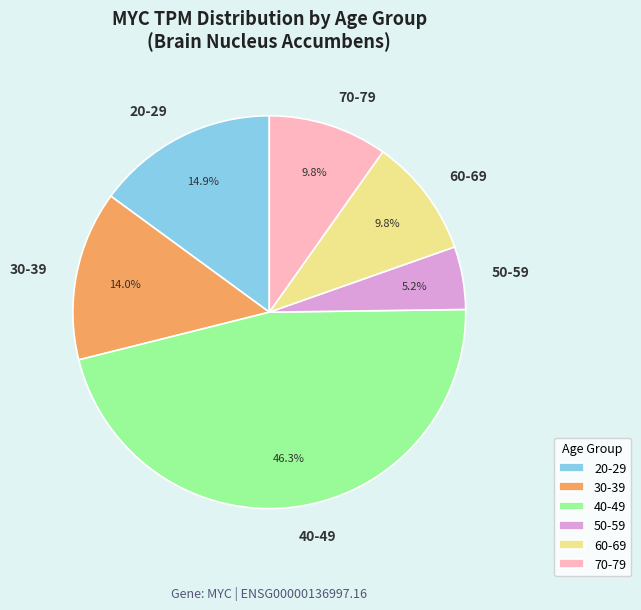

Do 40-49 and 30-39 together represent more than half of the pie?

Yes